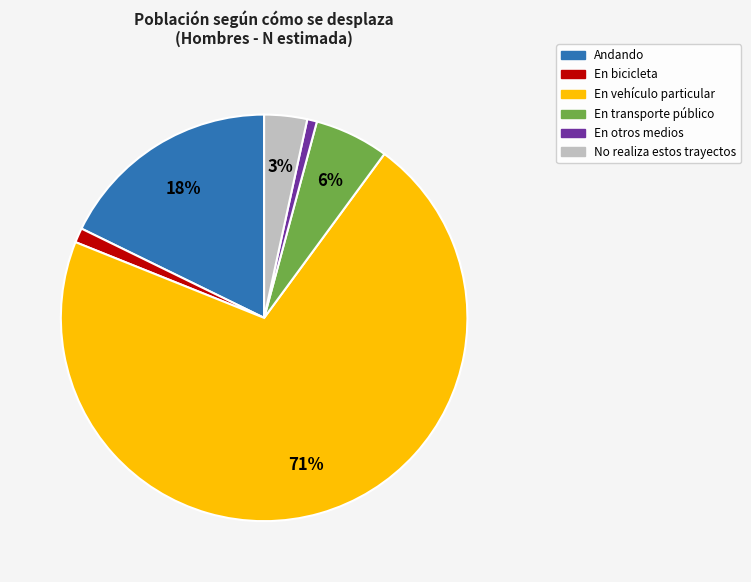

Approximately how many times larger is the value at En bicicleta compared to No realiza estos trayectos?

0.3